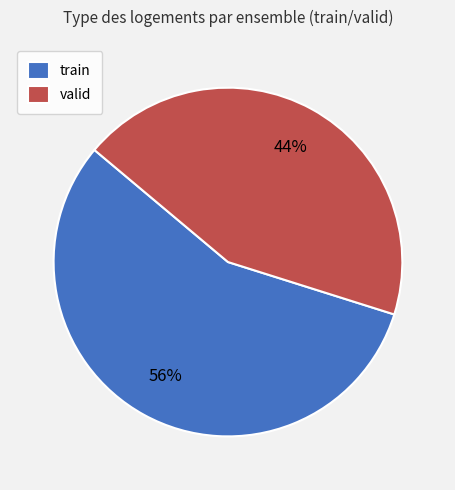

Combined, do train and valid account for over 50%?

Yes